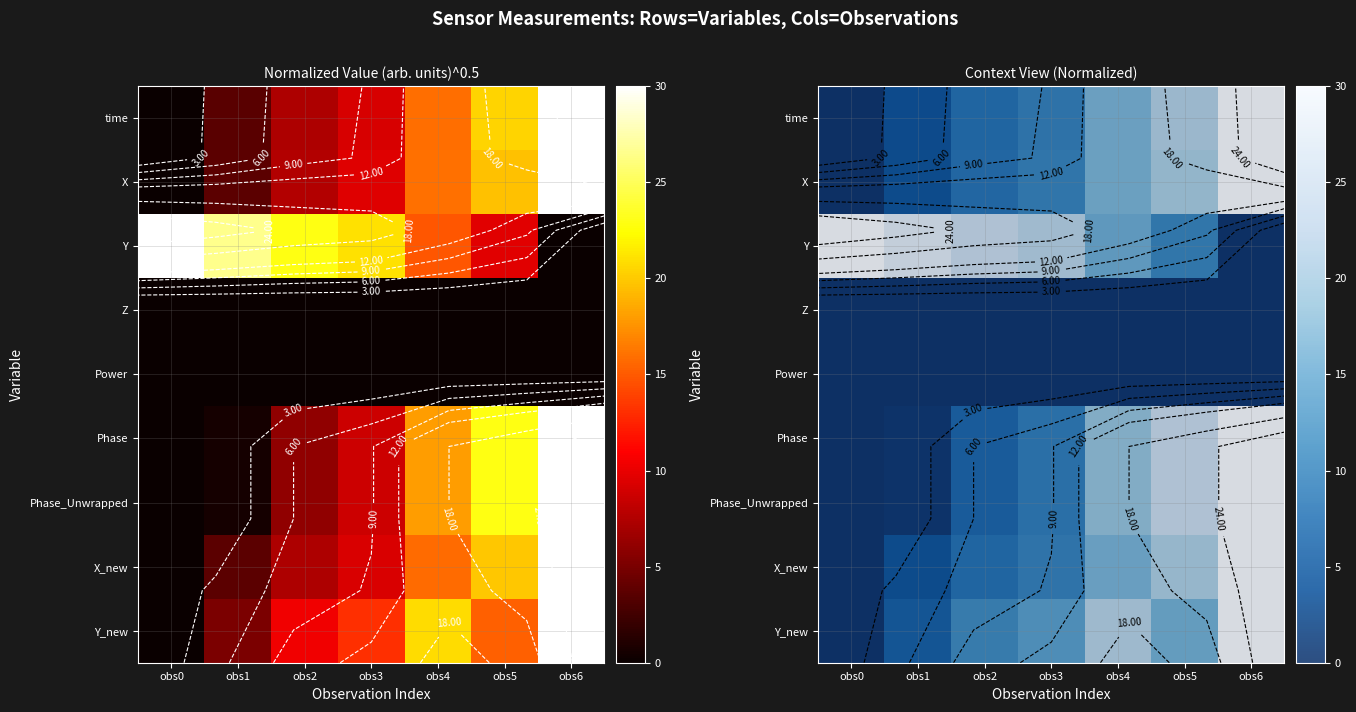

Count the number of data series in this chart.

9